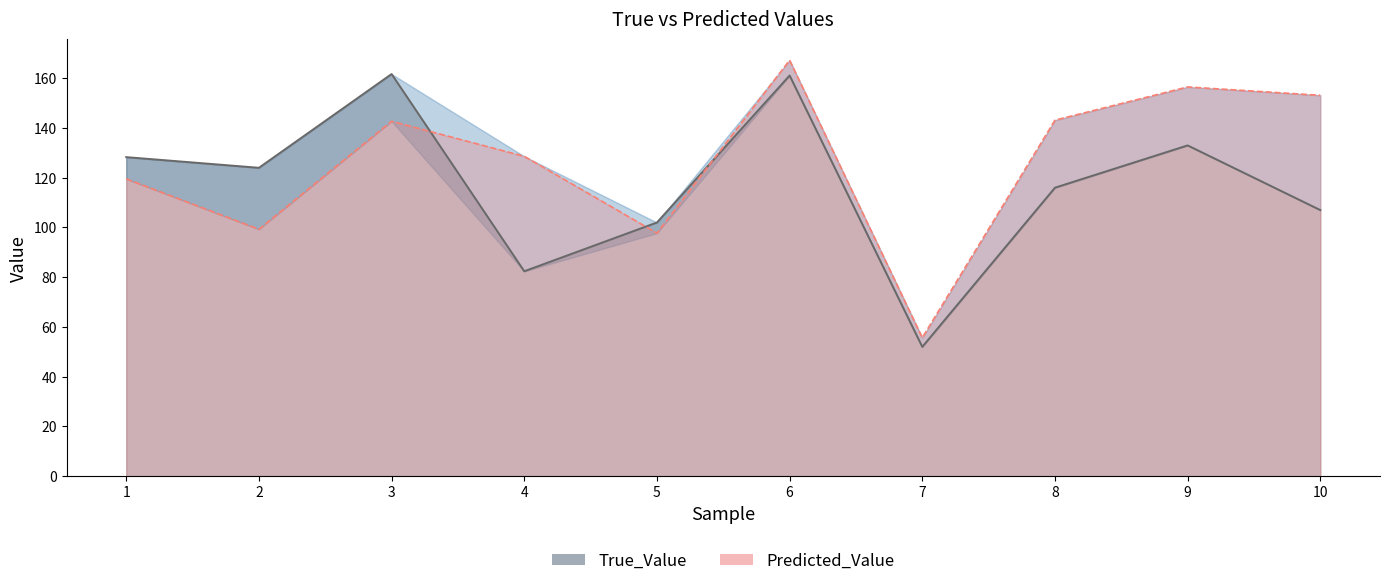

What is the difference between the maximum and minimum values in the Predicted_Value series?

111.6